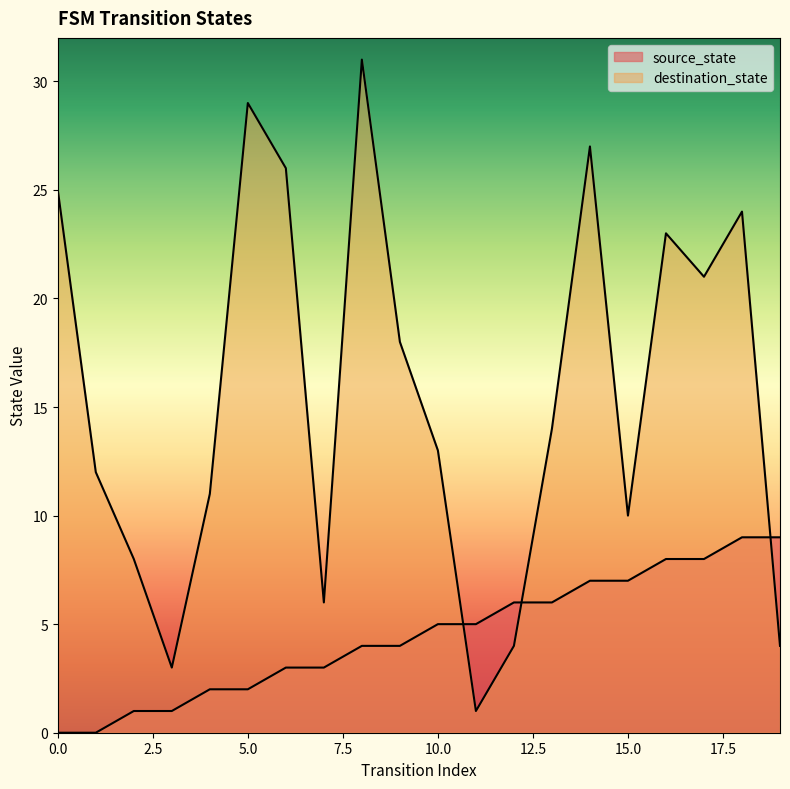

Does the chart display data point markers on the line(s)?

No